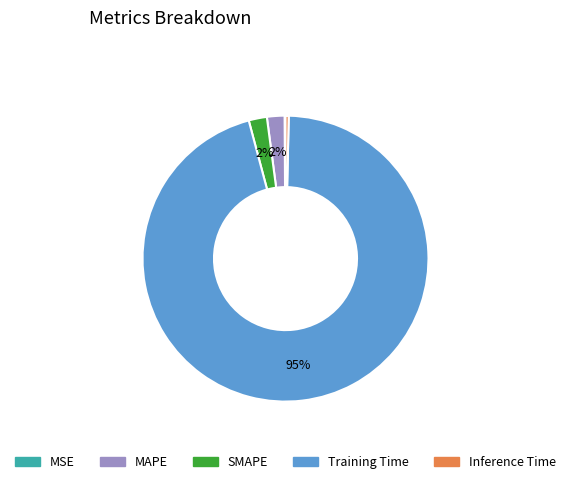

What is the largest slice in the pie chart?

Training Time